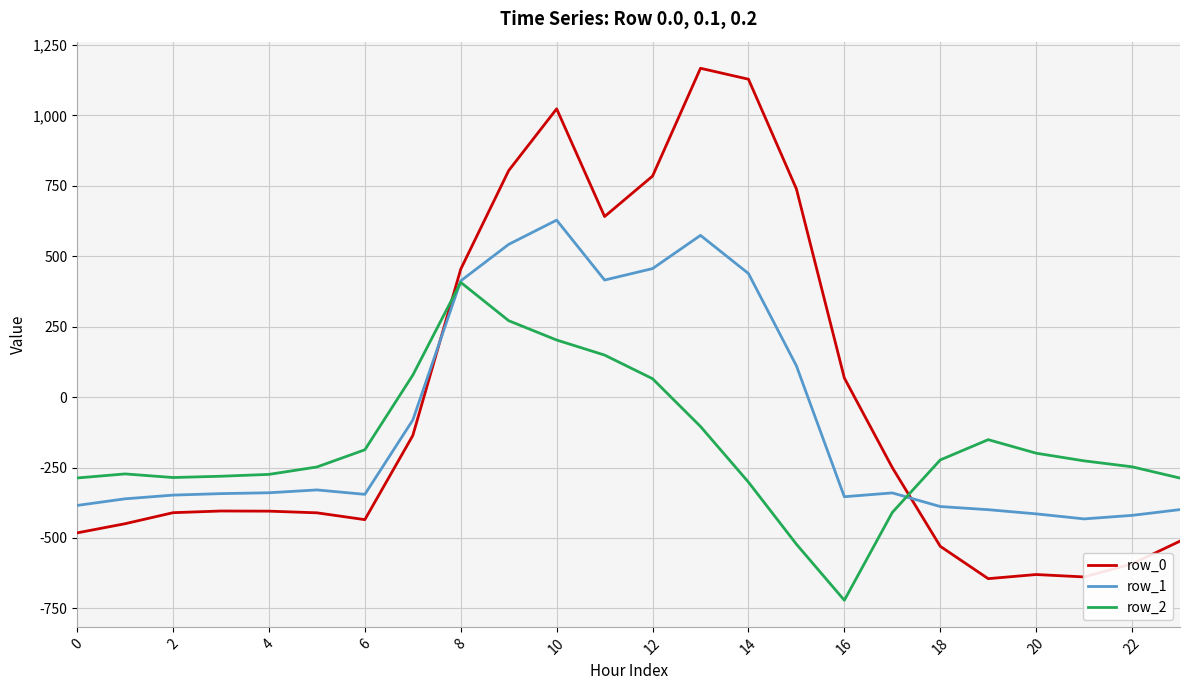

Which series has the largest range (max minus min)?

row_0